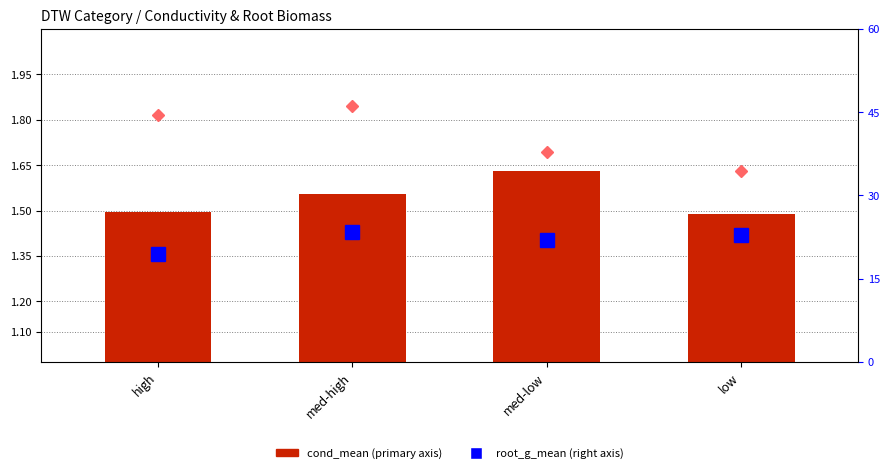

What is the difference between the maximum and minimum values in the cond_mean series?

0.1